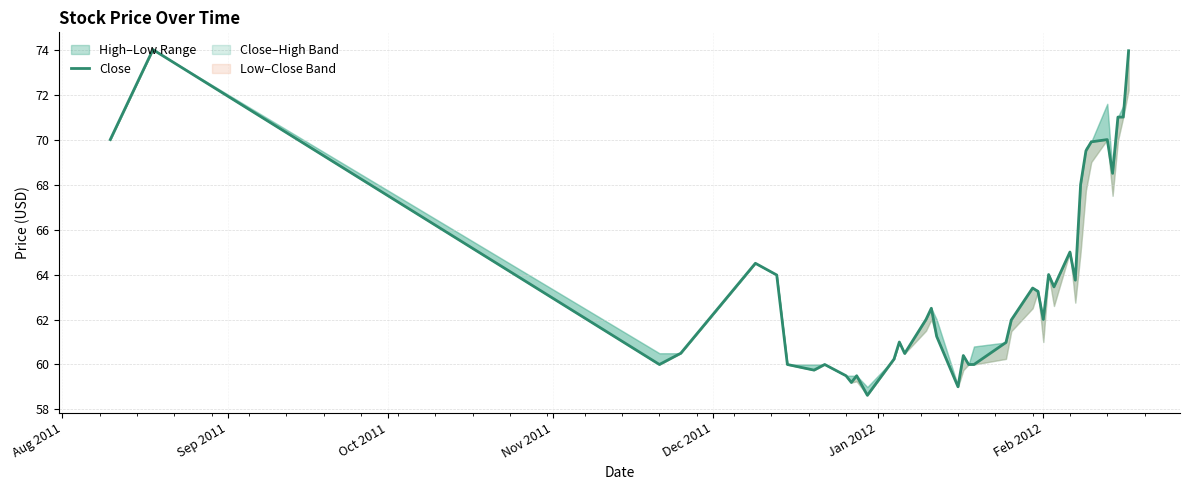

Which label corresponds to the largest value in the chart?

Sep 2011